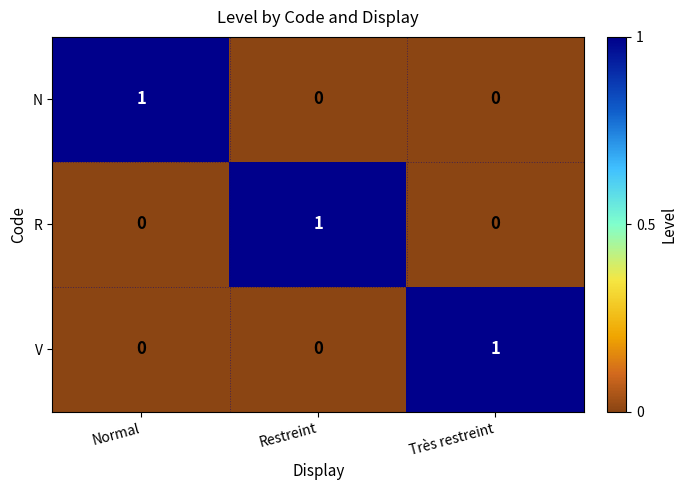

True or false: R has a value of 0 at Très restreint.

True